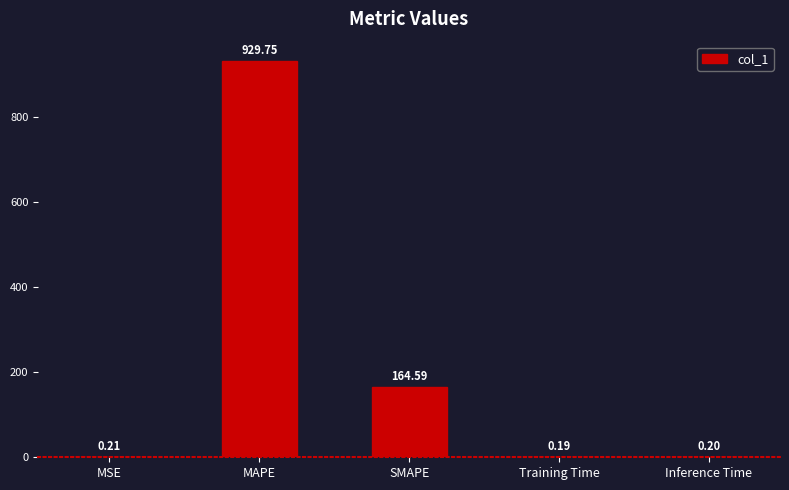

At which category does the chart reach its peak across all series?

MAPE